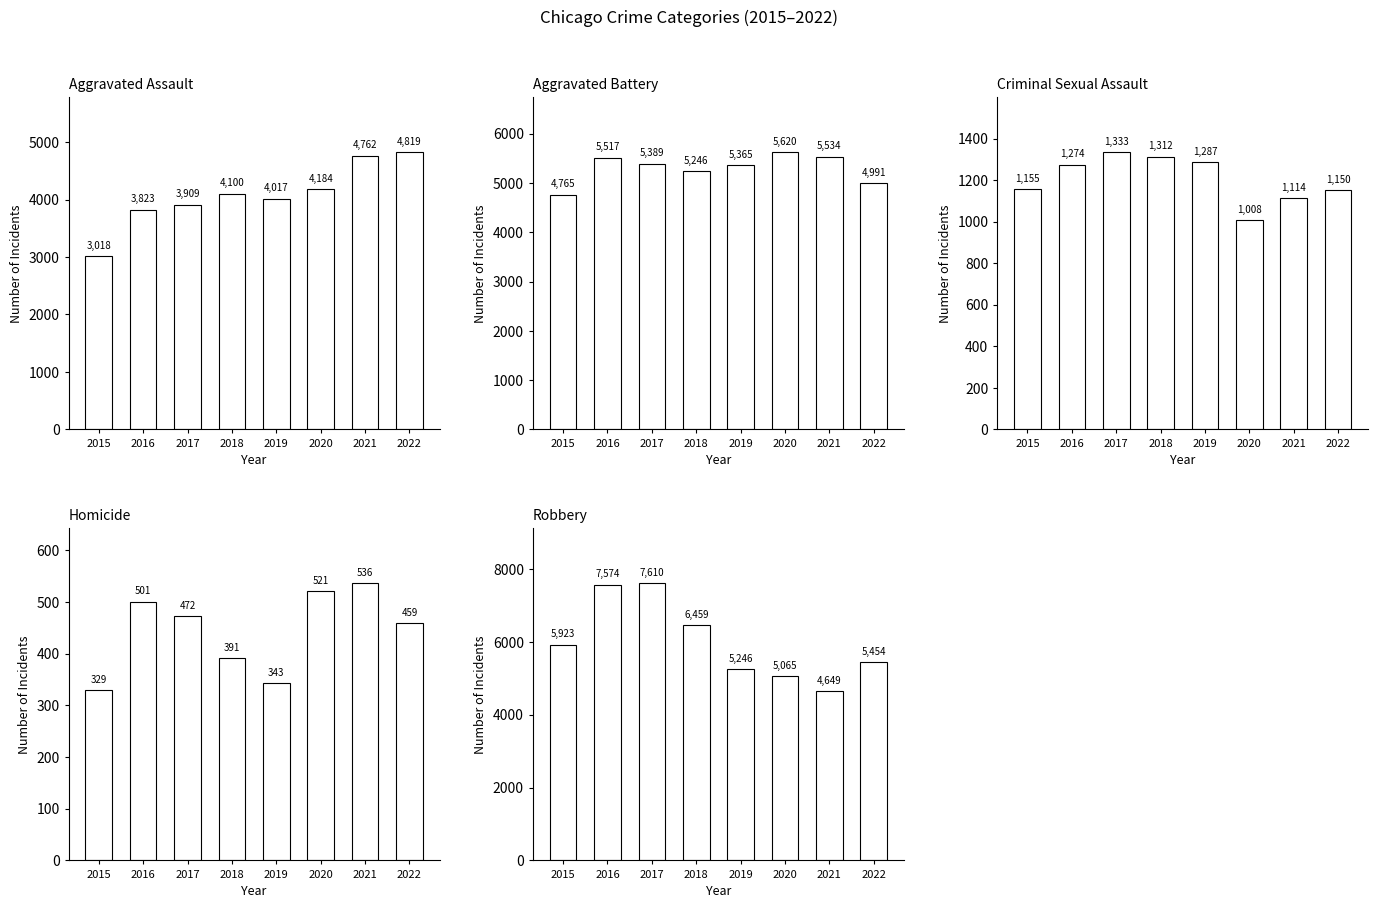

What are all the series names shown in the legend?

Aggravated Assault, Aggravated Battery, Criminal Sexual Assault, Homicide, Robbery